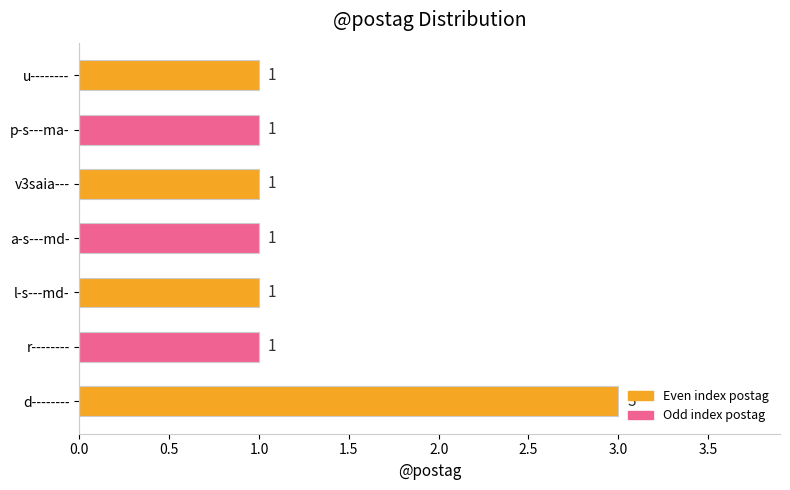

Approximately how many times larger is the value at r-------- compared to v3saia---?

1.0